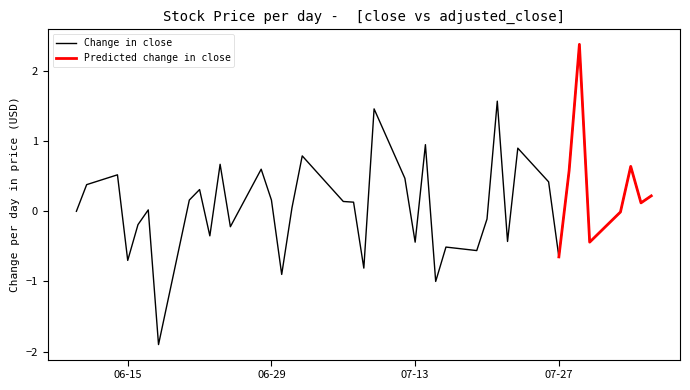

Between 2021-06-17 and 2021-06-24, which series saw the biggest shift?

close